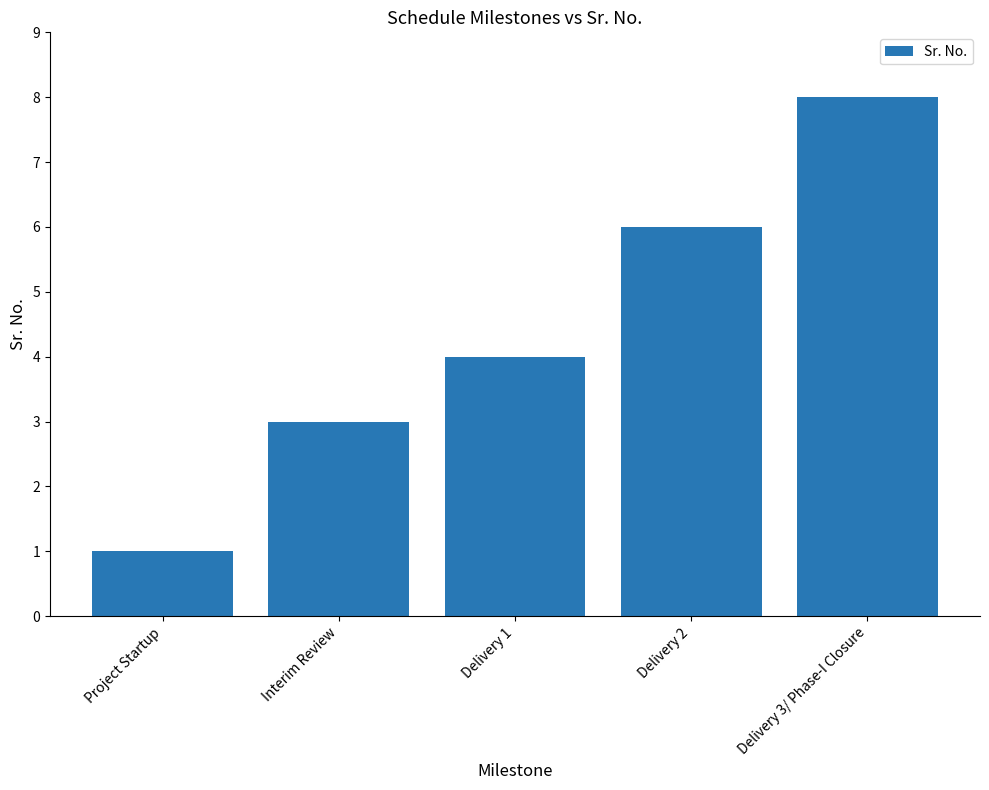

What is the change in value from Project Startup to Delivery 3/ Phase-I Closure?

+7